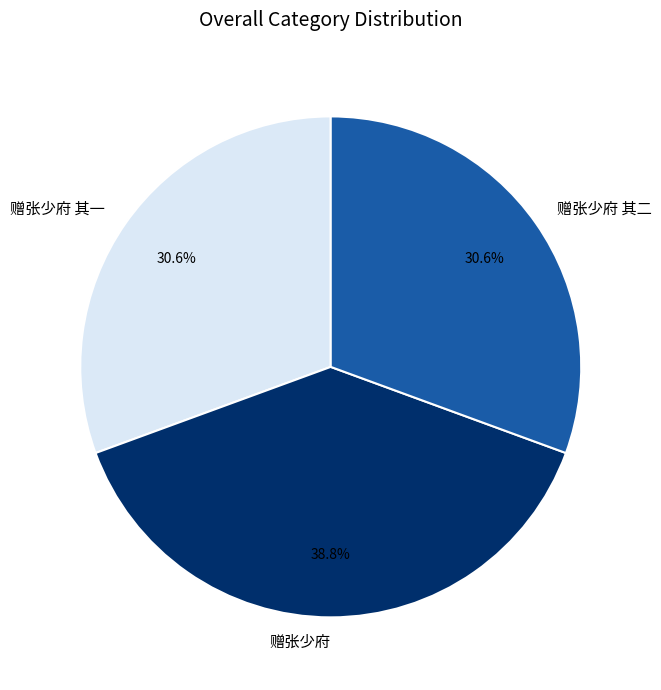

To the nearest percent, what portion does 赠张少府 represent?

39%